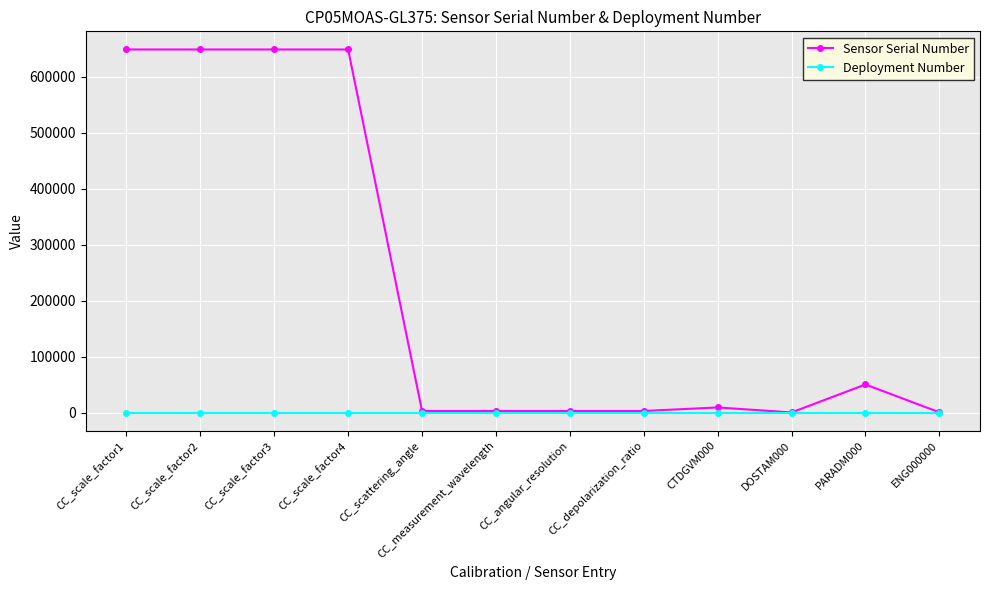

What is the label of the 5th point from the left?

CC_scattering_angle